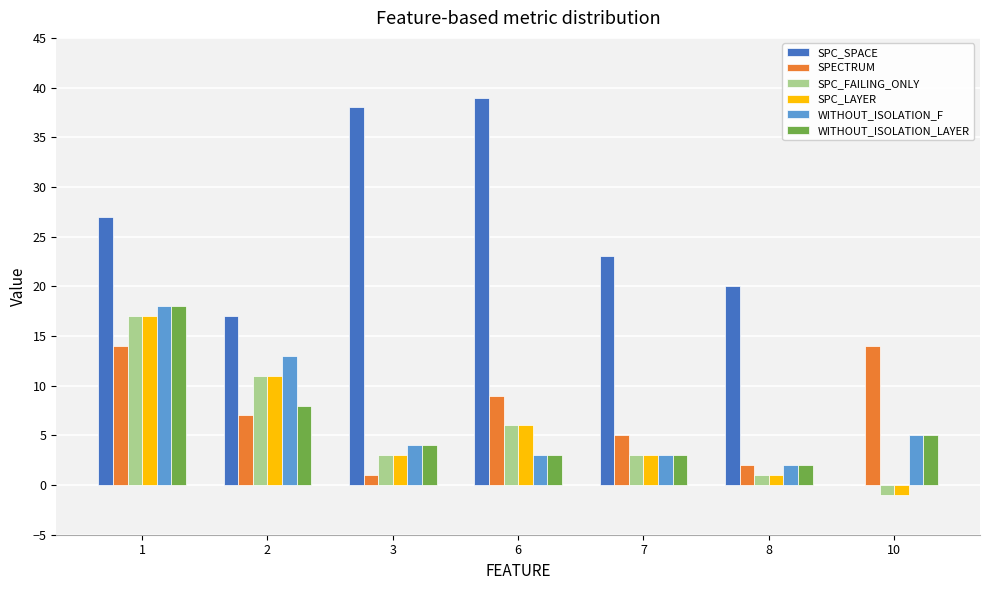

Is it true that SPC_FAILING_ONLY equals 1 at 6?

False